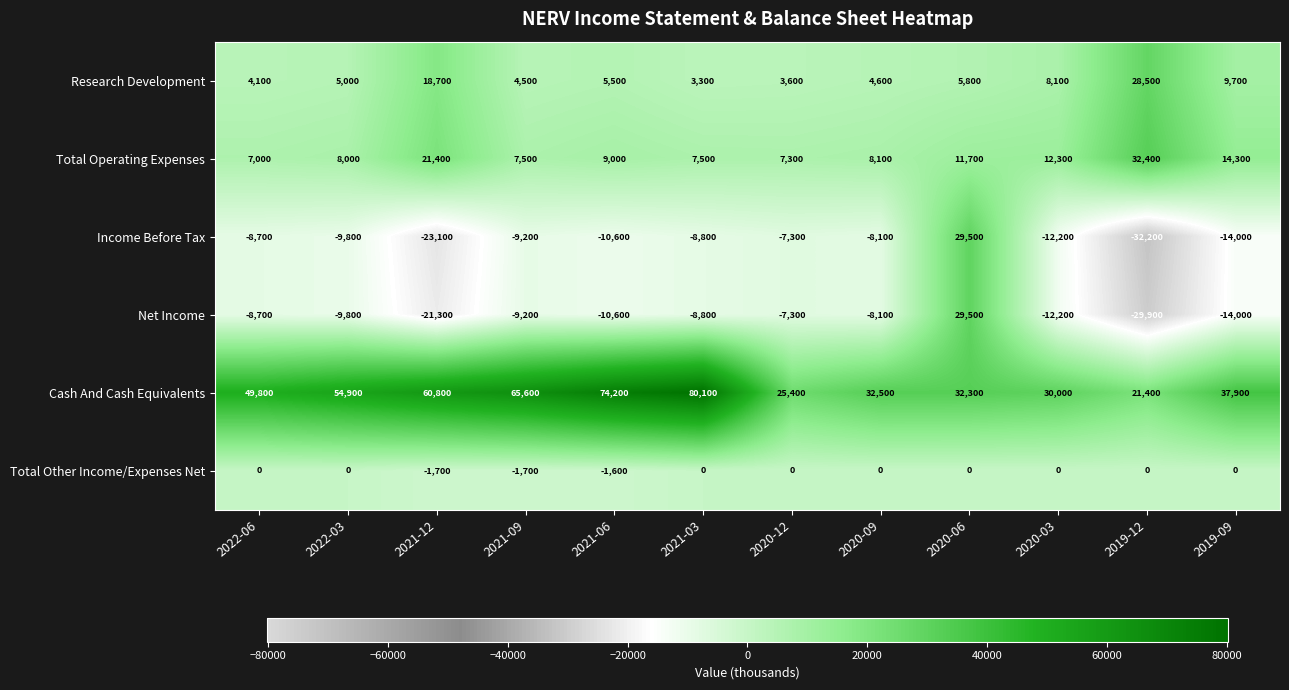

What is the total value across all series at 2019-09?

33900